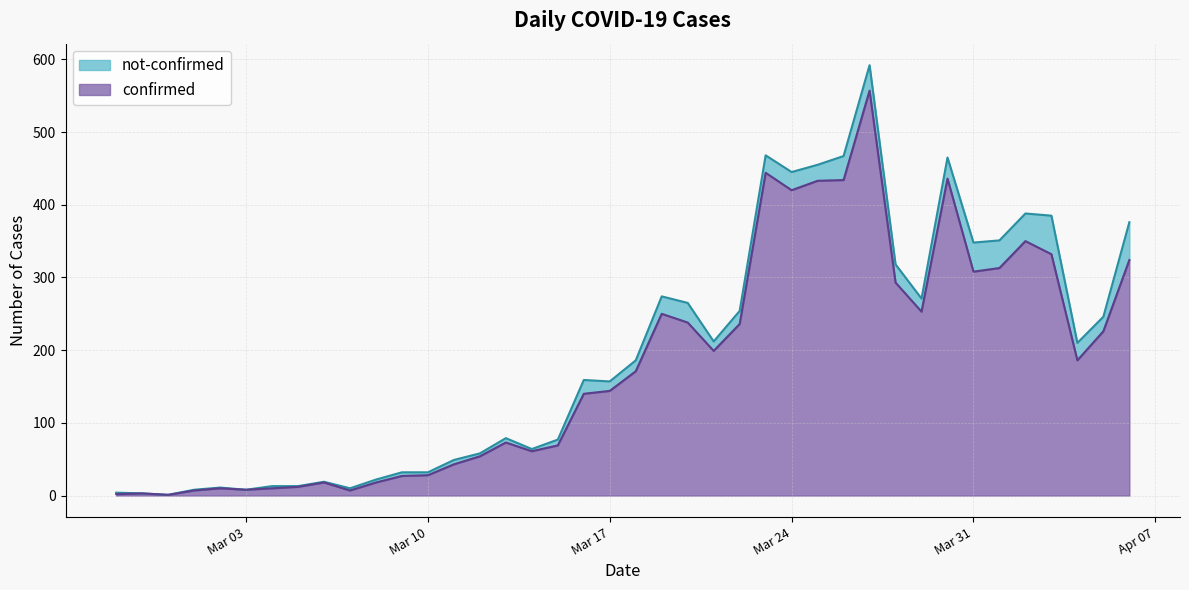

What is the highest value of the confirmed series?

557